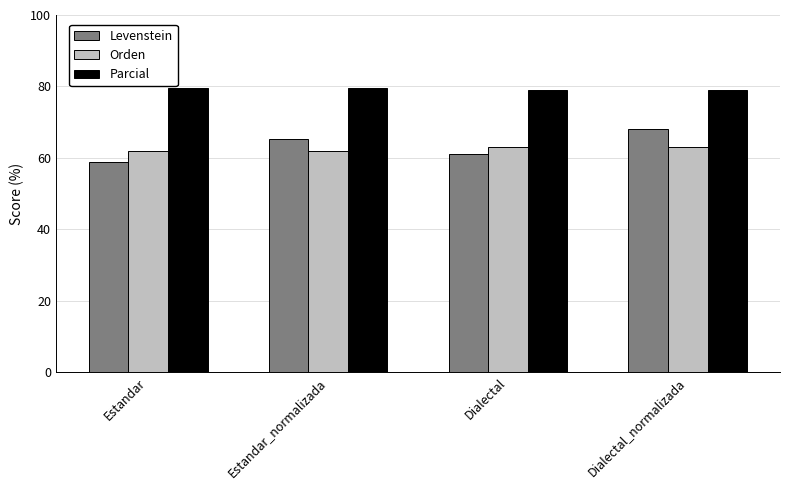

List the series in order of their peak value, lowest first.

Orden, Levenstein, Parcial